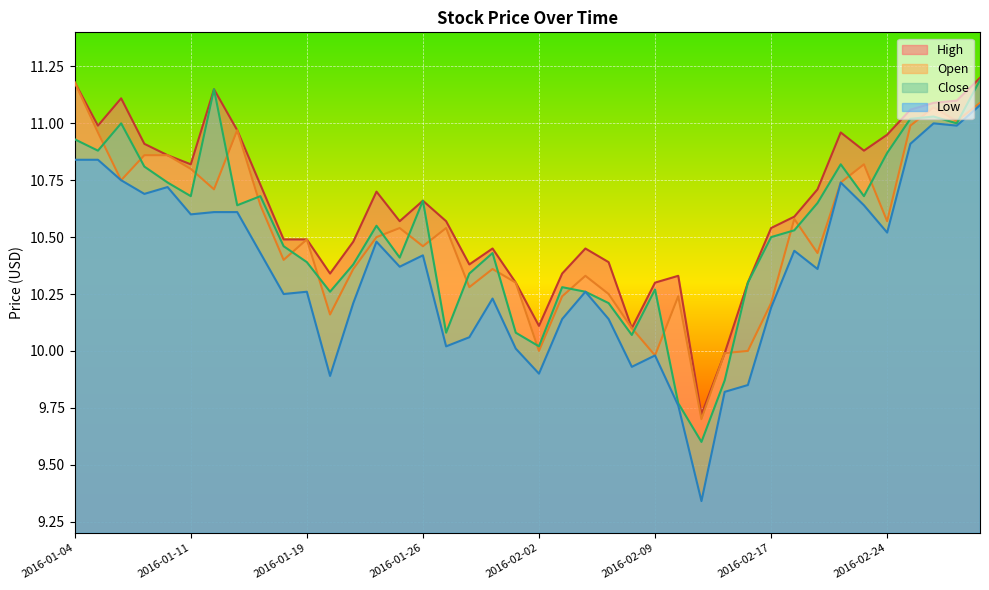

The High series shows 10.9 at 2016-02-23. True or false?

True